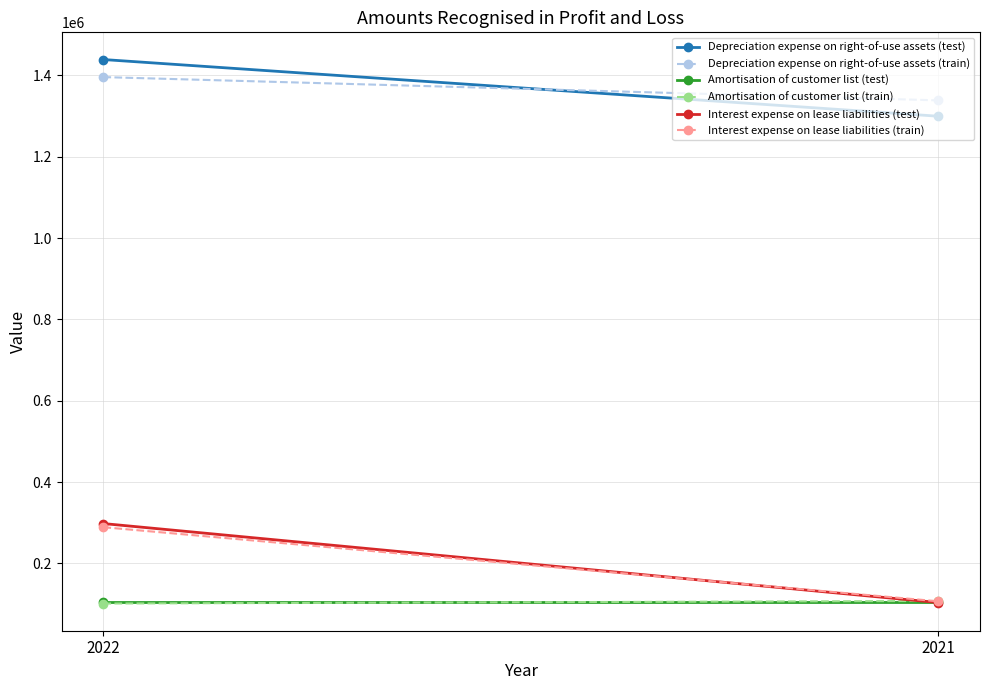

What is the value of the Amortisation of customer list (train) point at the 1st from the left?

101506.6